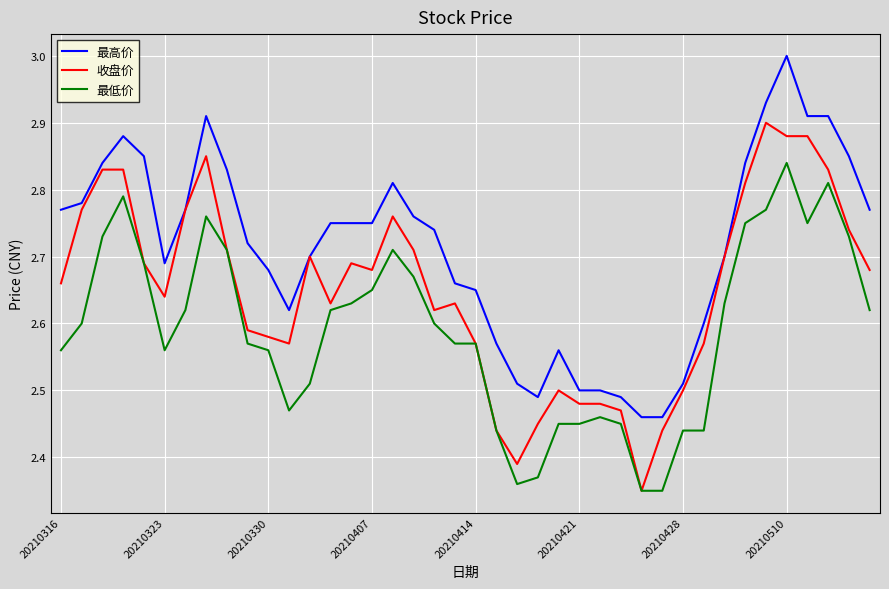

Which series has the largest total across all categories?

最高价